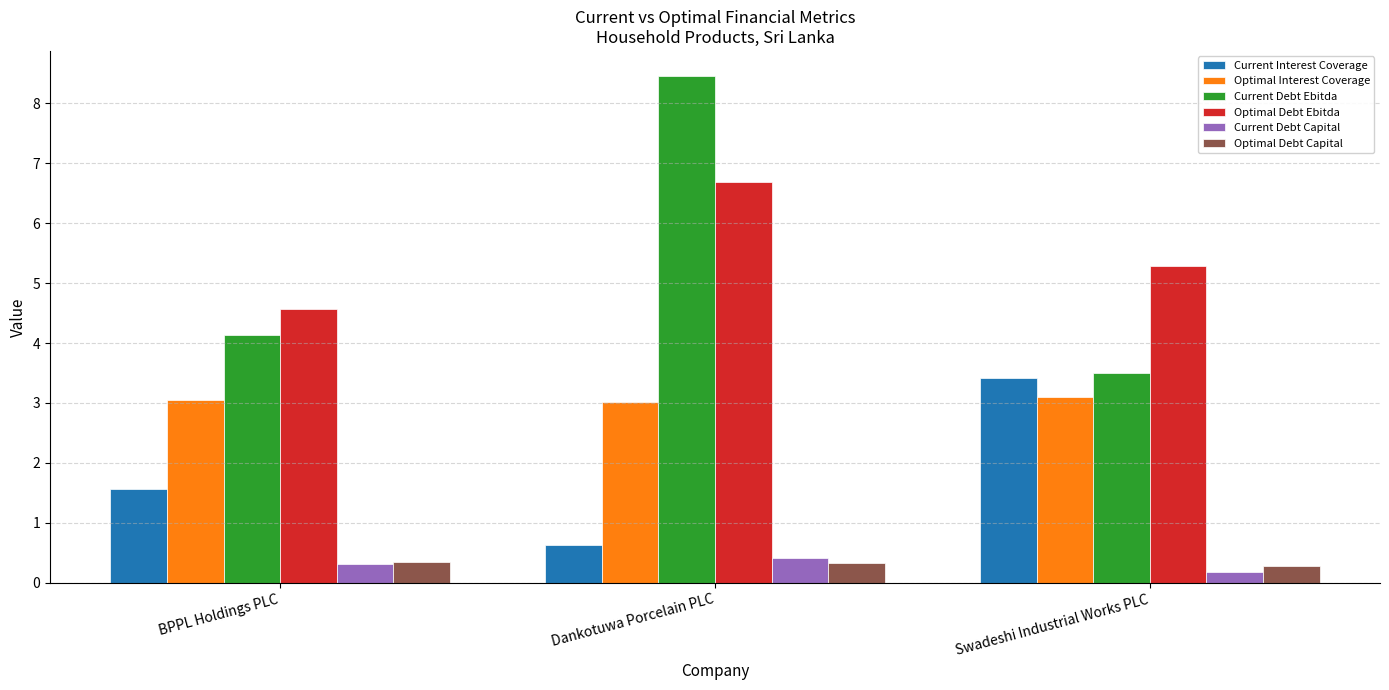

What is the difference between the highest and lowest values at Dankotuwa Porcelain PLC?

8.1